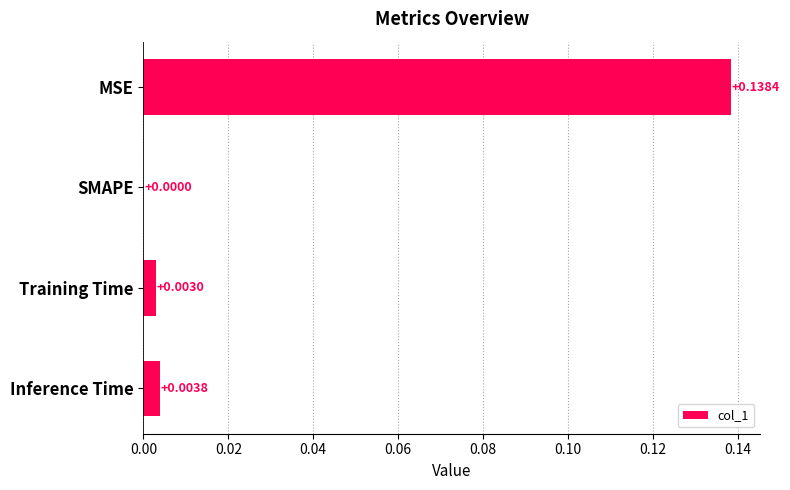

At which label is the value closest to 0?

SMAPE